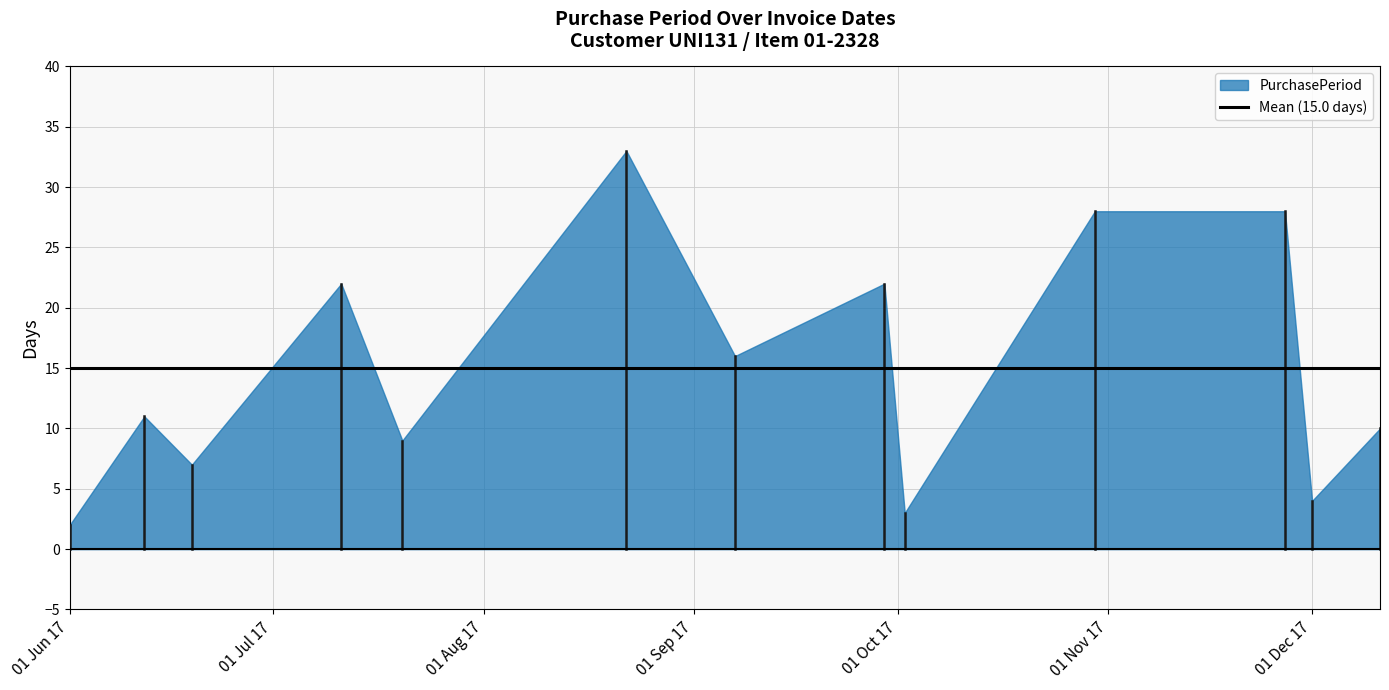

What position from the right is 2017-08-22?

8